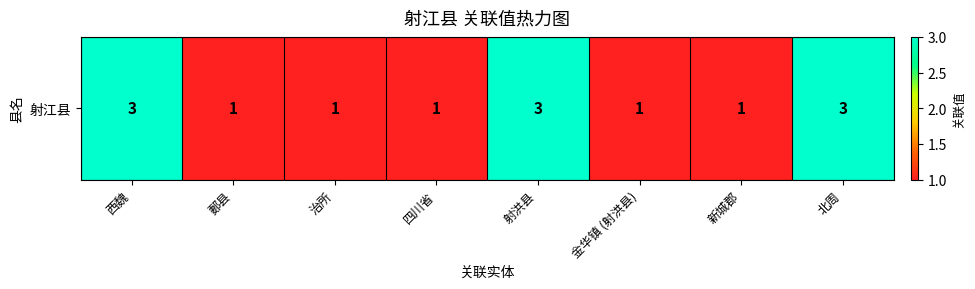

What is the change in value from 四川省 to 北周?

+2